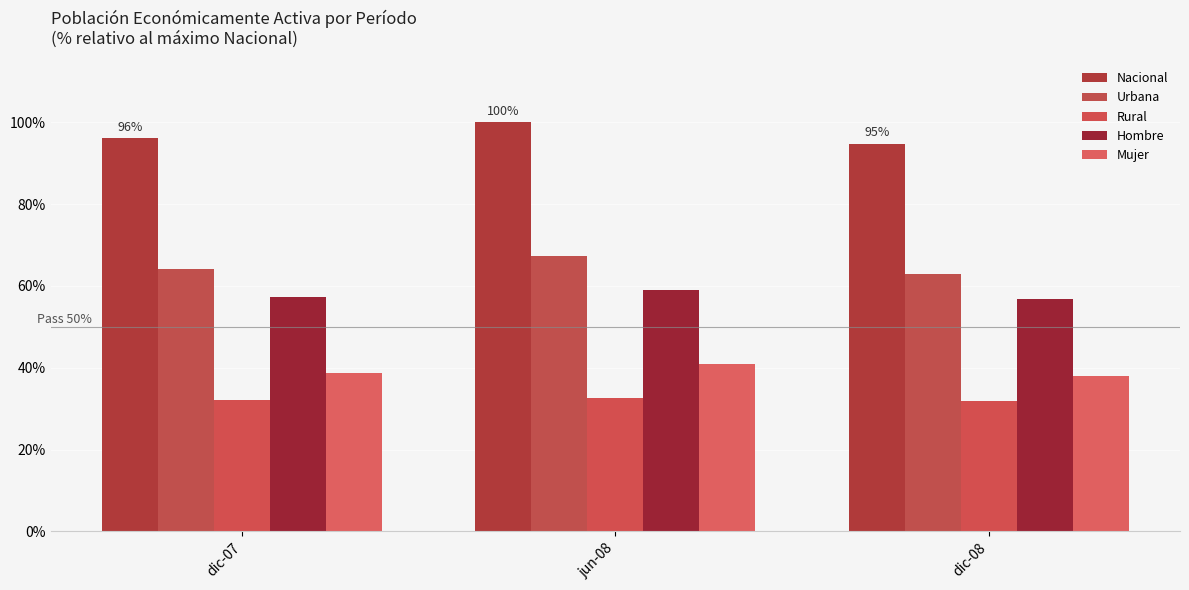

What position from the left is dic-07?

1